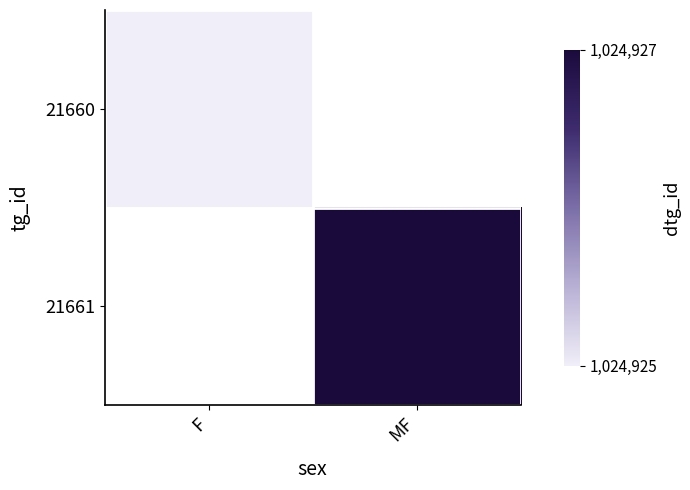

Rank the series at F from highest to lowest value.

21660, 21661